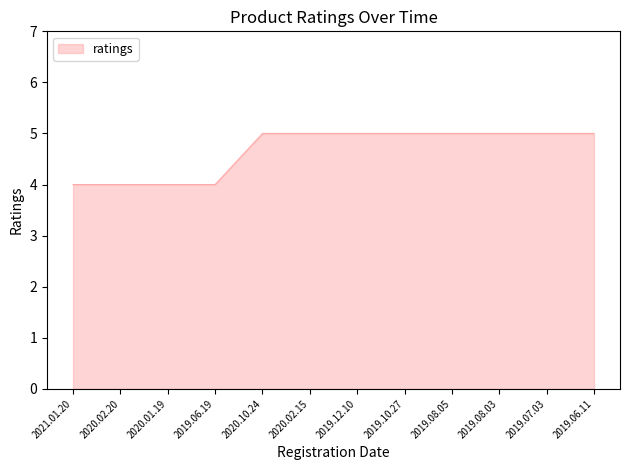

Is it true that the value at 2019.06.11 is 5?

True